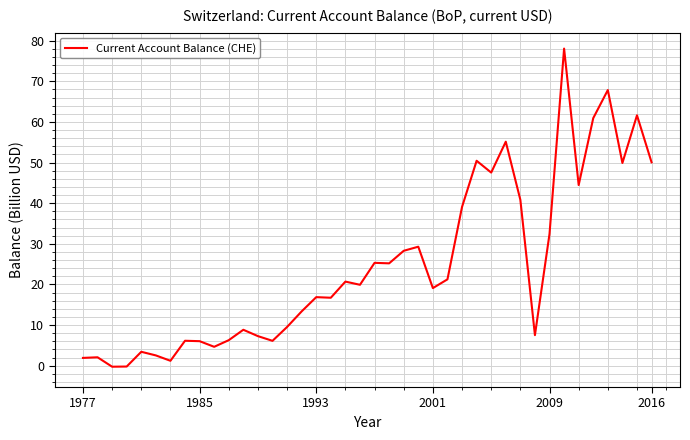

What is the maximum value shown in the chart?

78.0